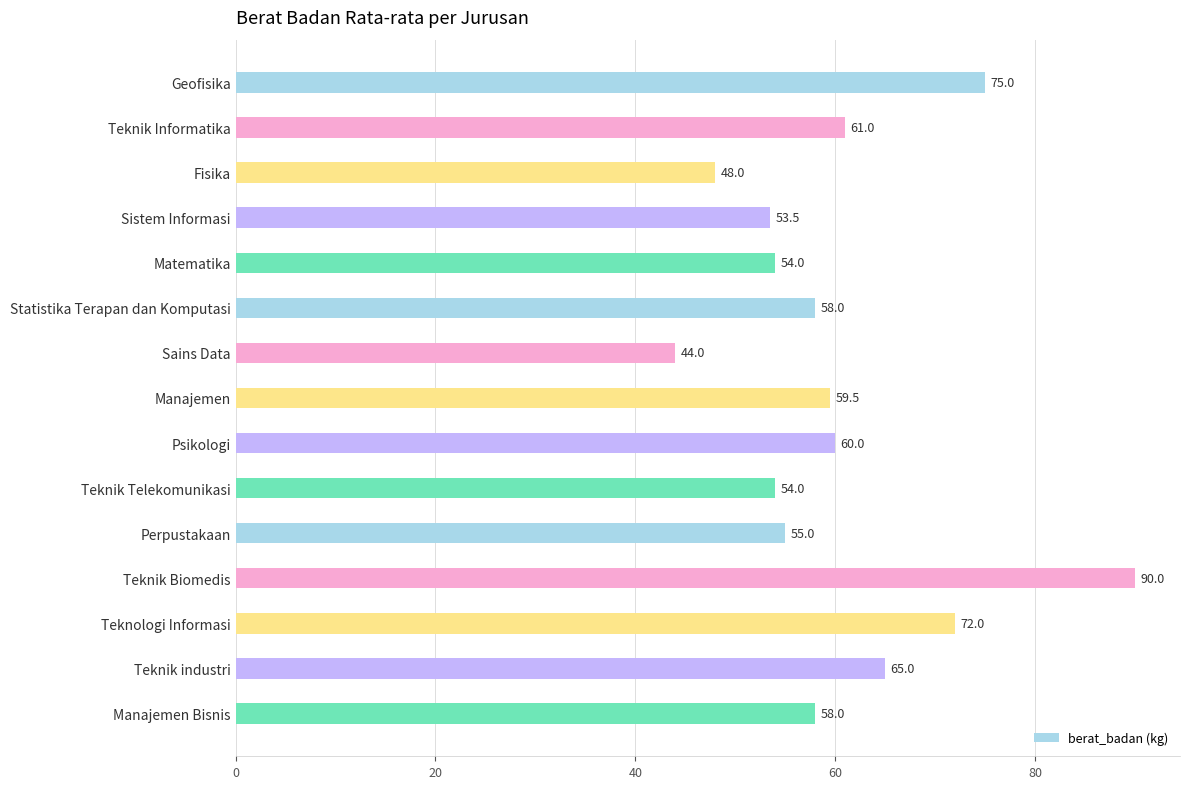

The chart shows a value of 25.1 at Teknik industri. True or false?

False